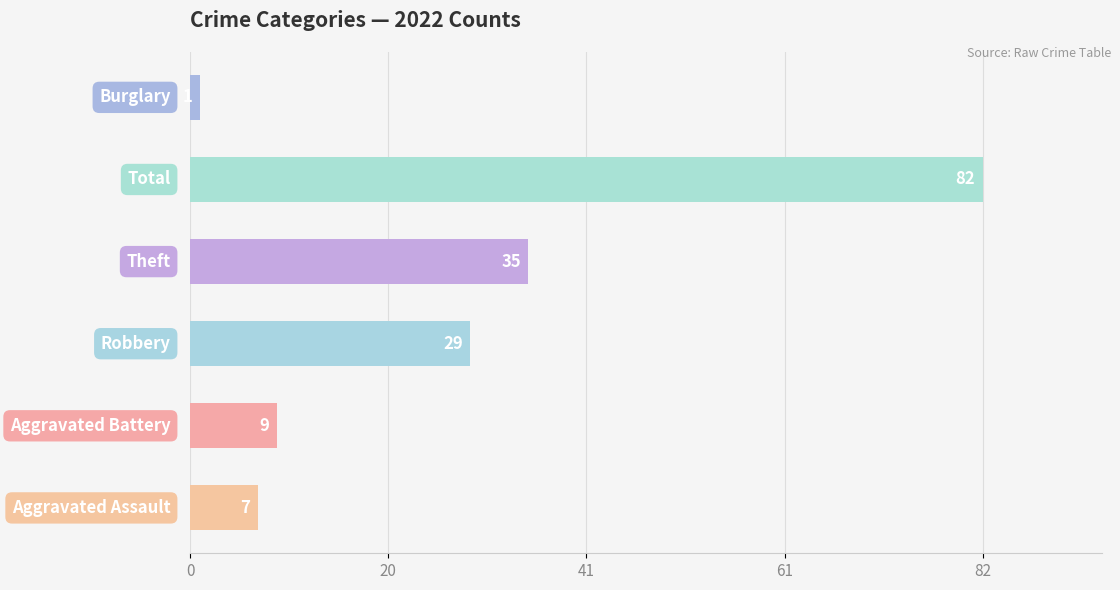

What is the difference between the second highest and minimum values?

34